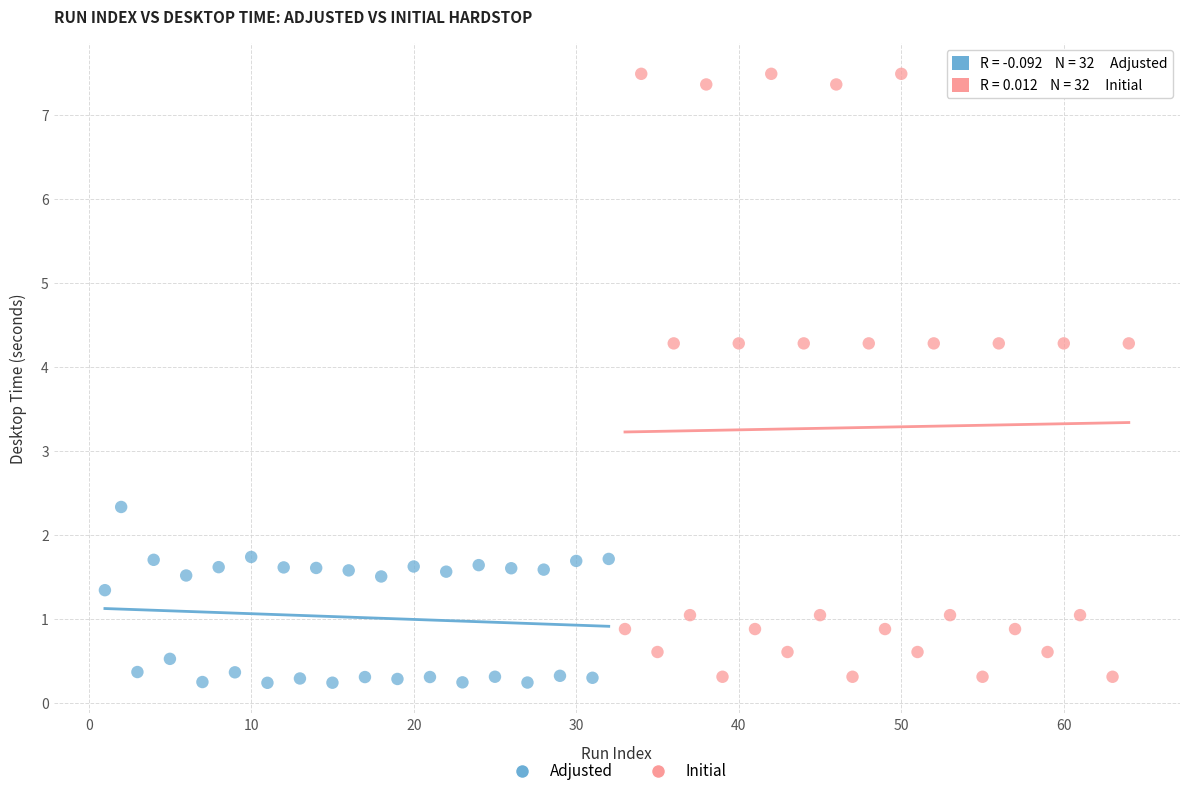

Which series reaches the maximum Y coordinate?

Initial